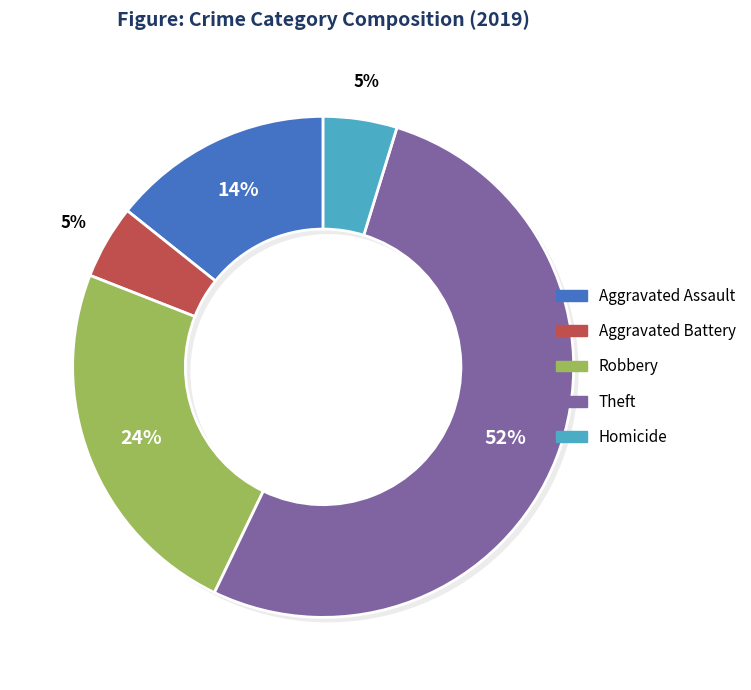

What is the total percentage of Robbery and Homicide?

28.6%